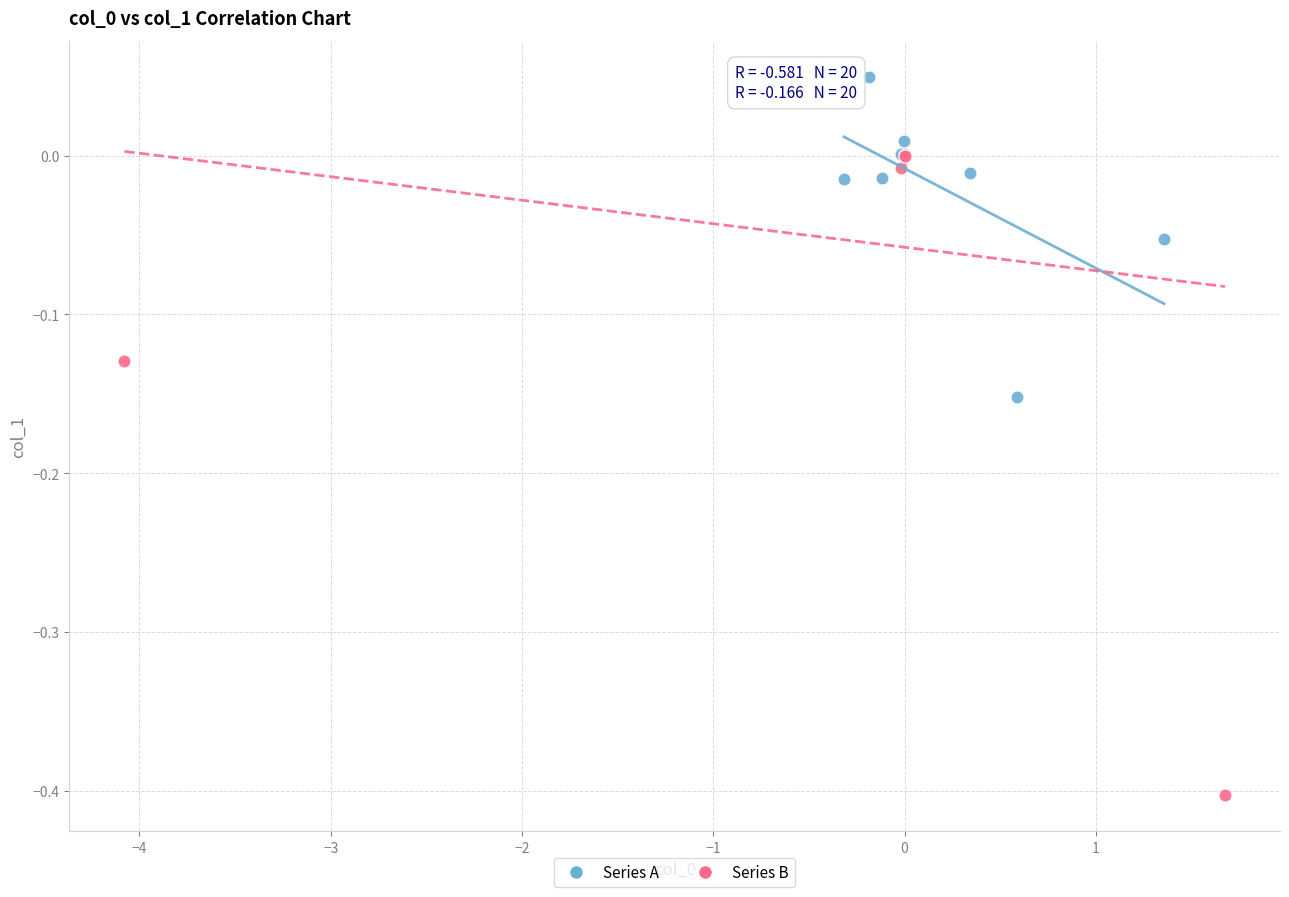

Which series has the largest Y range (max minus min)?

Series B